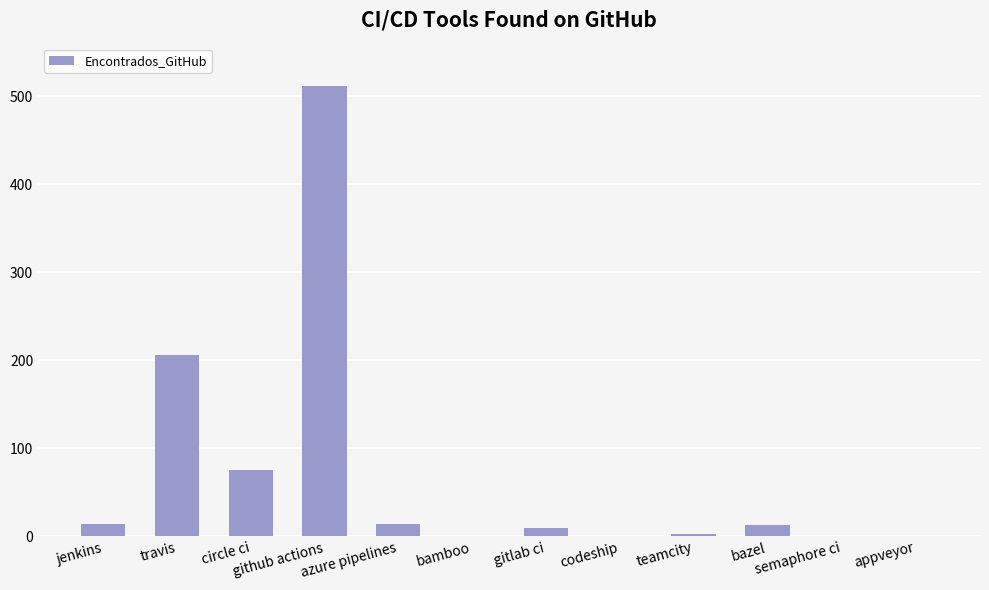

What is the change in value from travis to bamboo?

-206